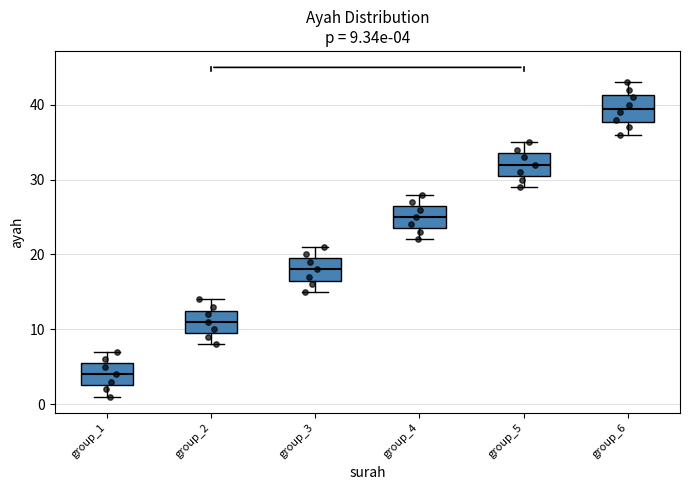

Which box has the highest median line?

group_6